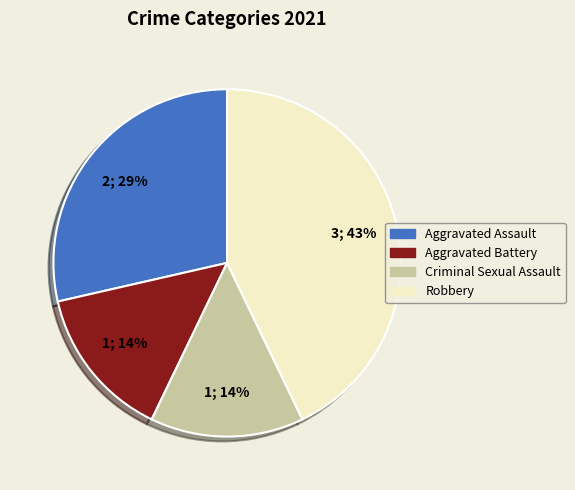

Combined, do Criminal Sexual Assault and Robbery account for over 50%?

Yes